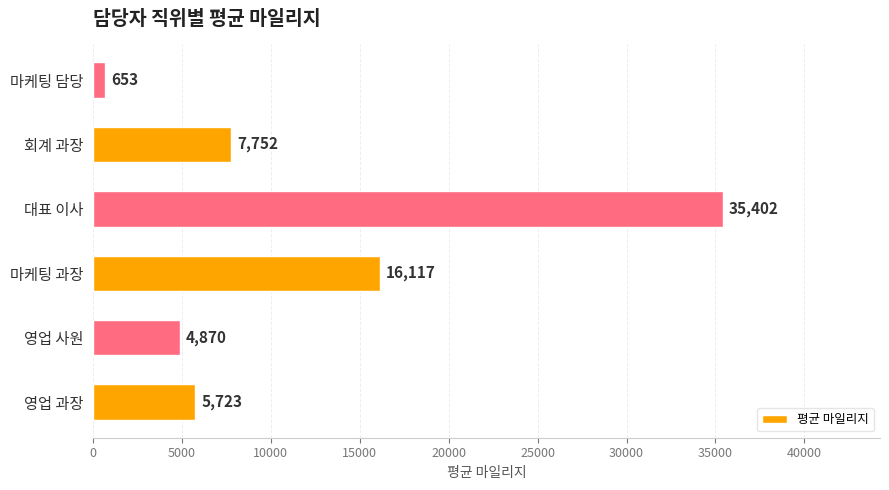

What is the smallest value displayed?

653.0